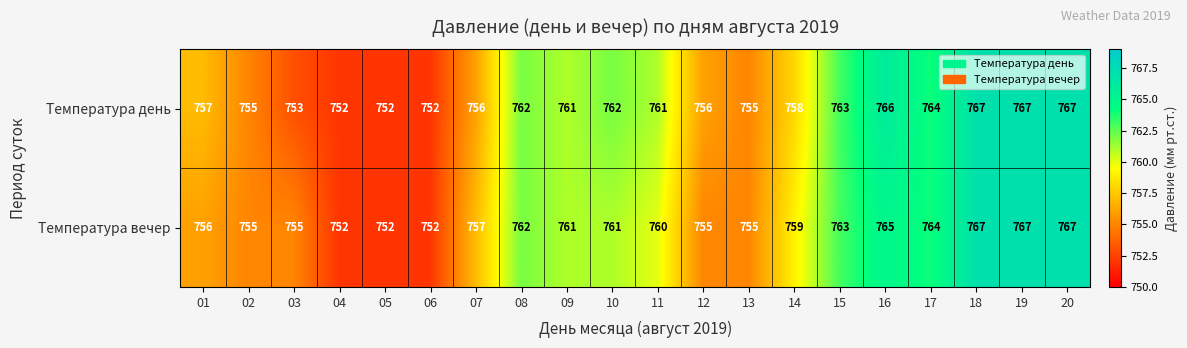

At 07, list the series in order from smallest to largest.

Температура день, Температура вечер